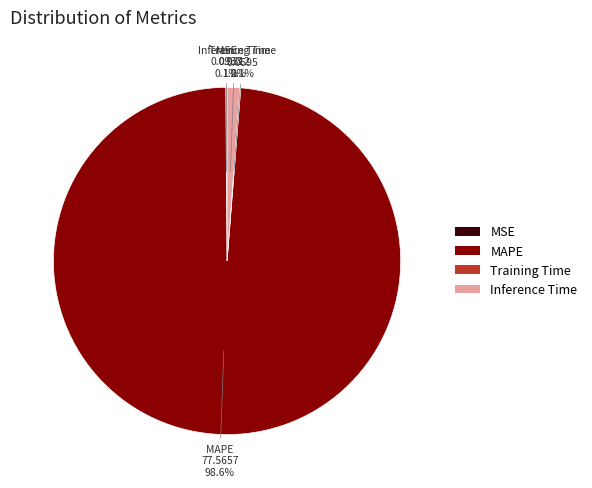

Which category has the biggest portion of the pie?

MAPE